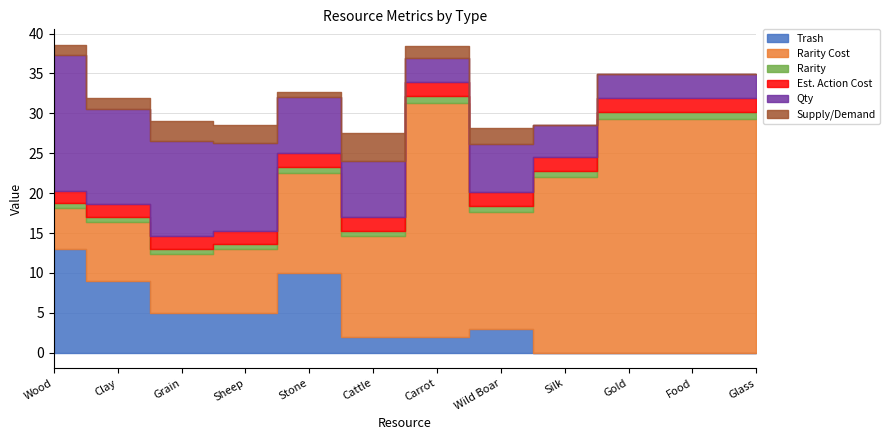

How many data points in Trash are above 3?

5